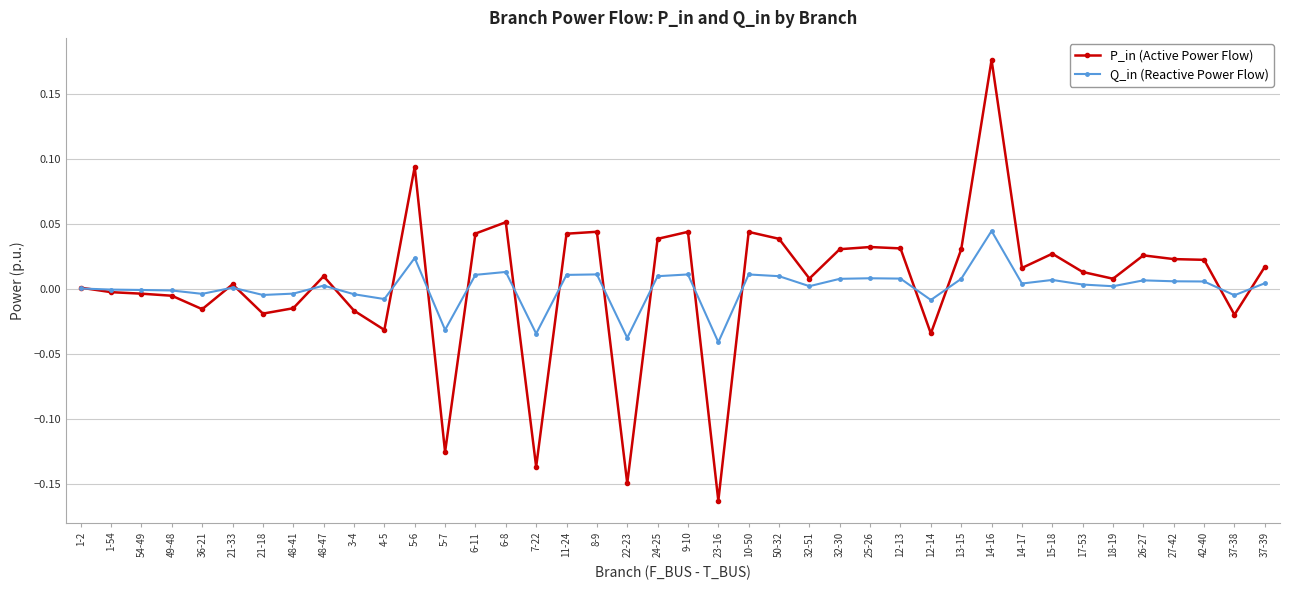

Count the number of categories in the chart.

40